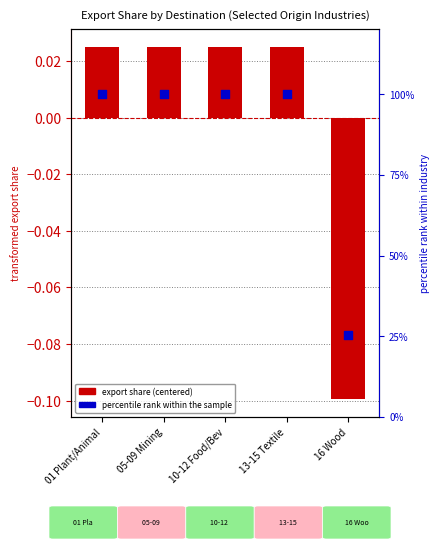

What is the total value across all series at 16 Wood?

25.2